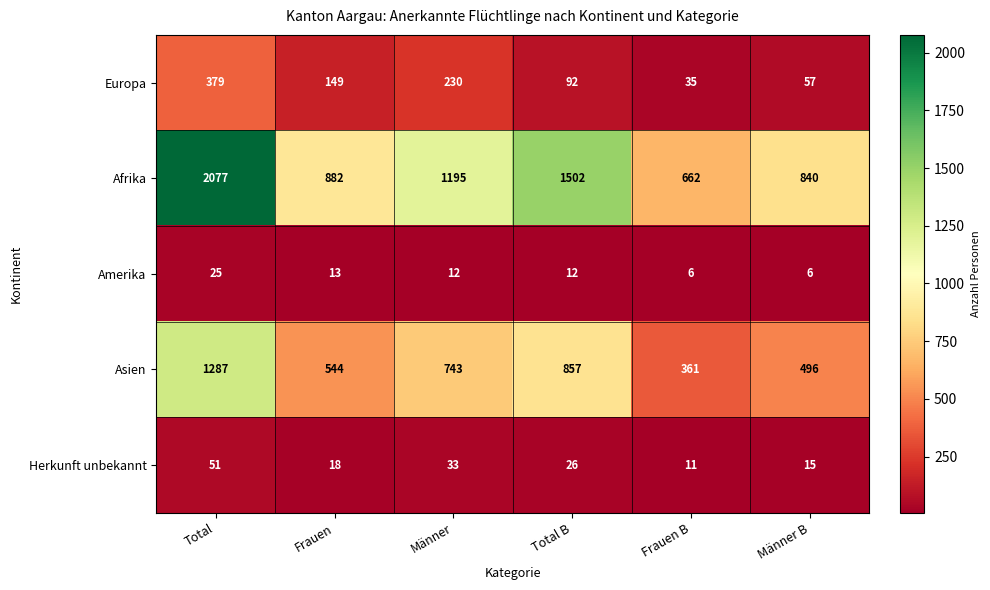

Which series has the largest range (max minus min)?

Afrika